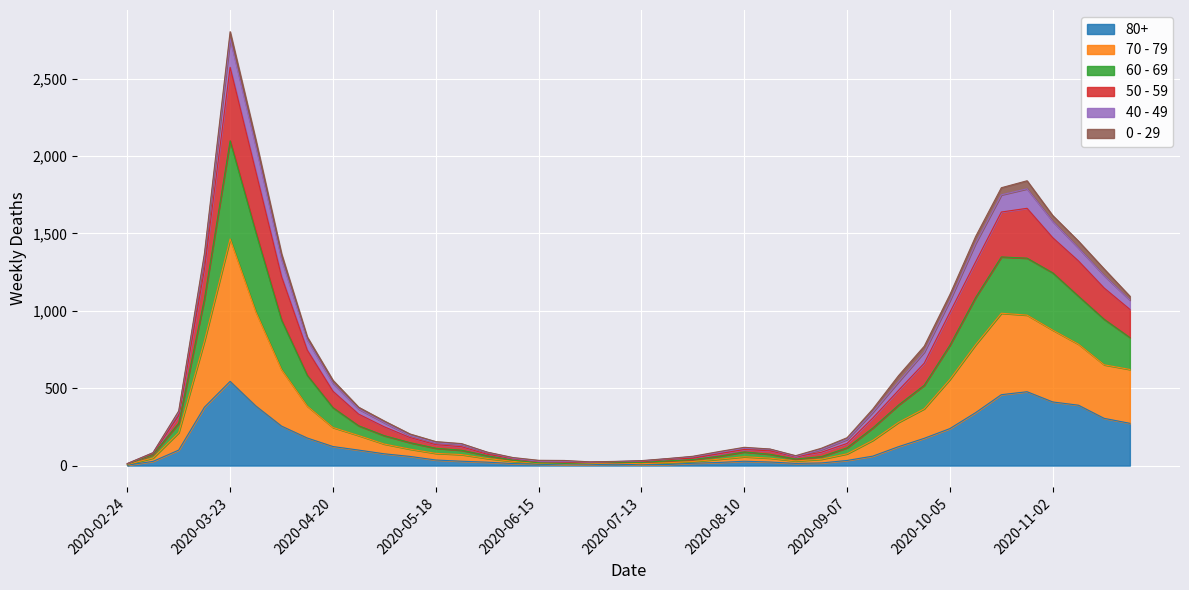

At which label does 80+ reach its peak?

2020-03-23